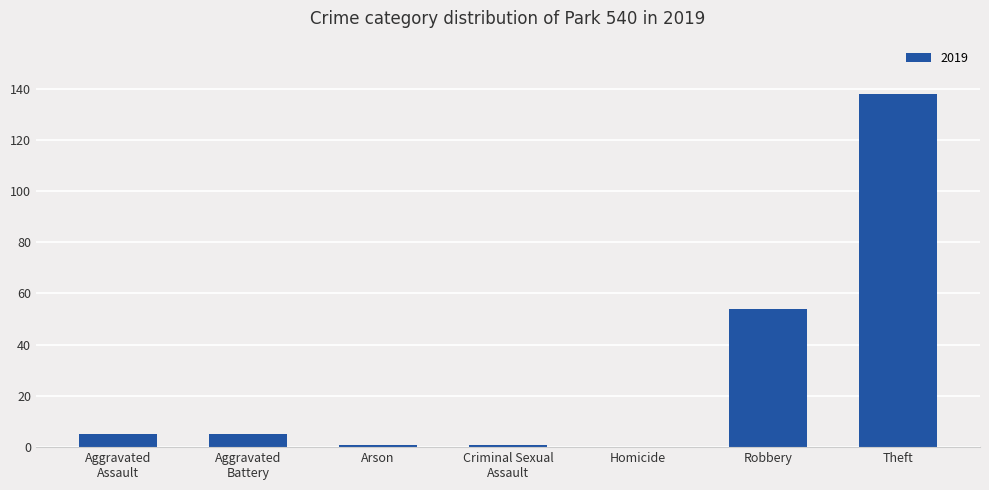

Approximately how many times larger is the value at Robbery compared to Theft?

0.4